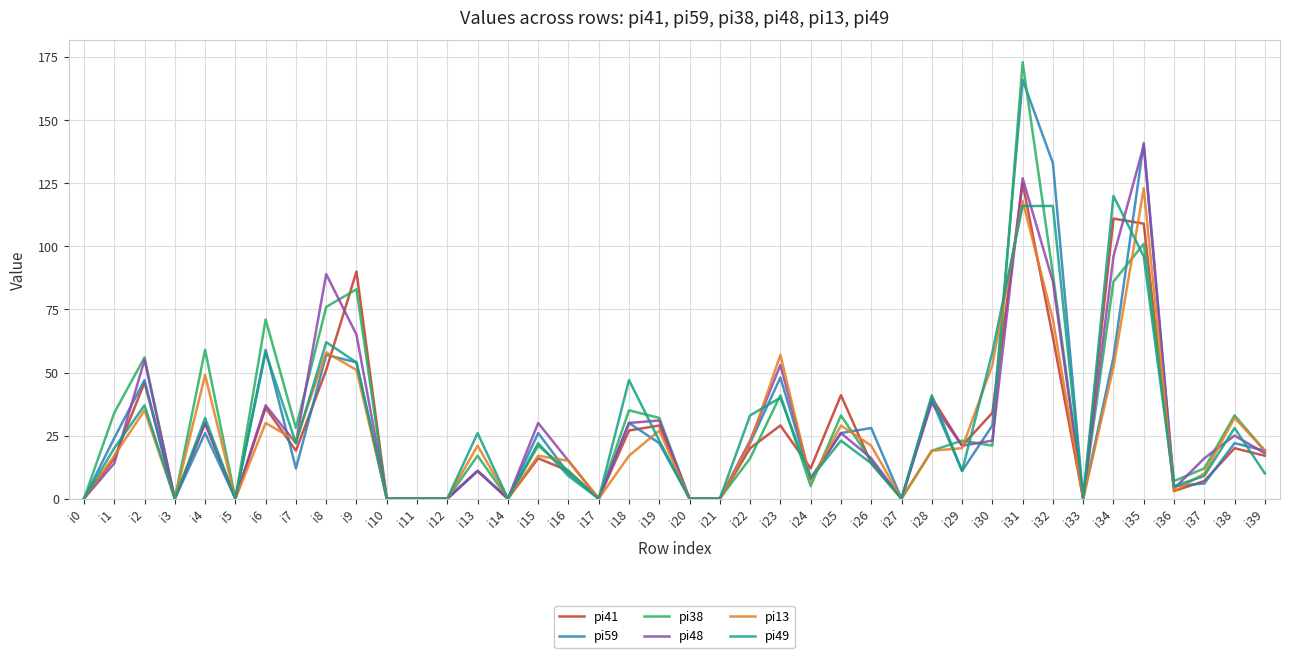

How many values in the pi41 series are below 17?

20